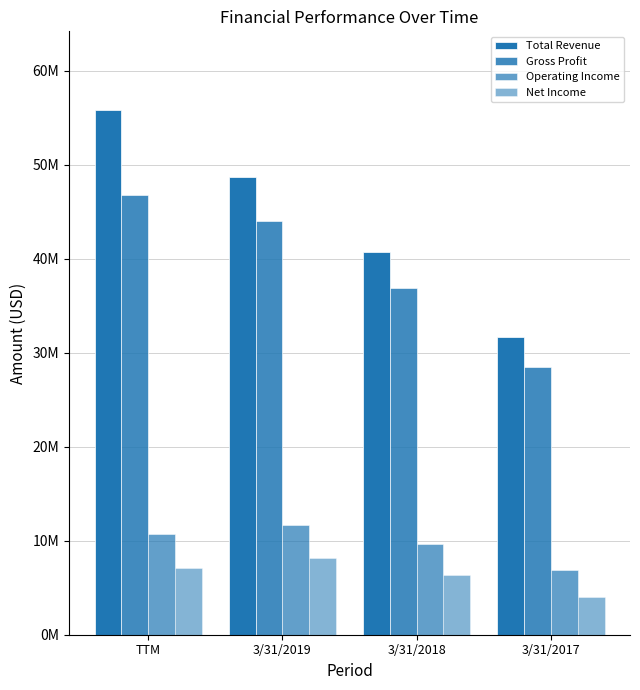

At which label does Gross Profit first exceed 44051000?

TTM